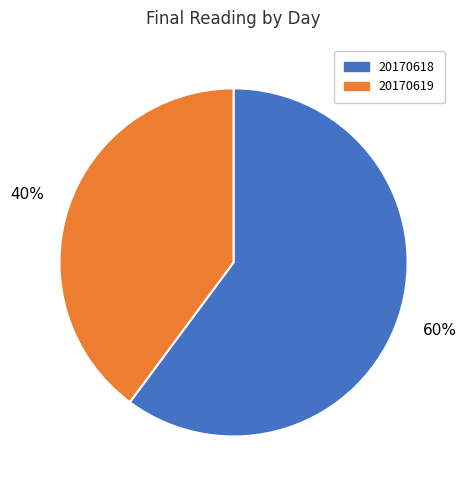

Rank the categories by value from highest to lowest.

20170618, 20170619